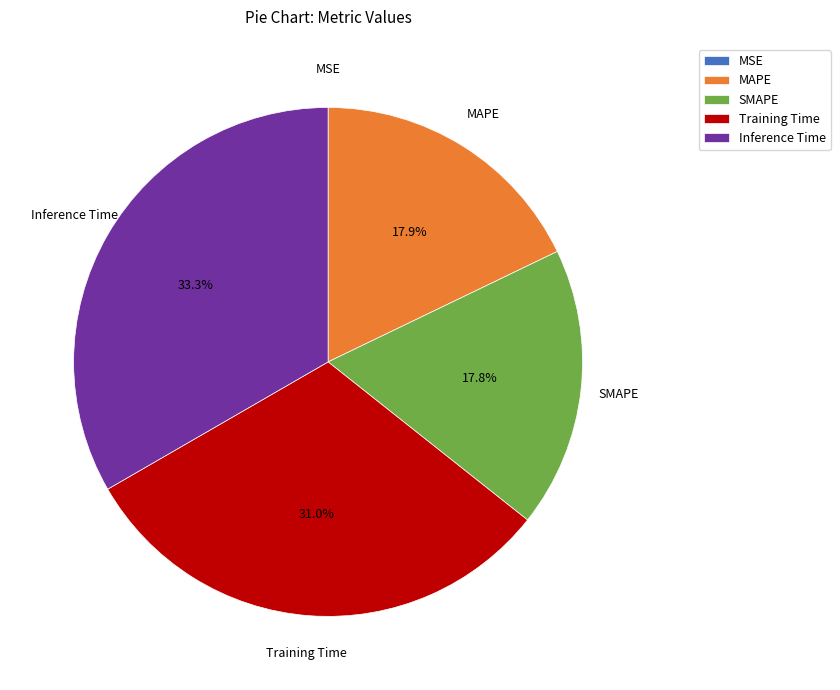

Which category has the biggest portion of the pie?

Inference Time